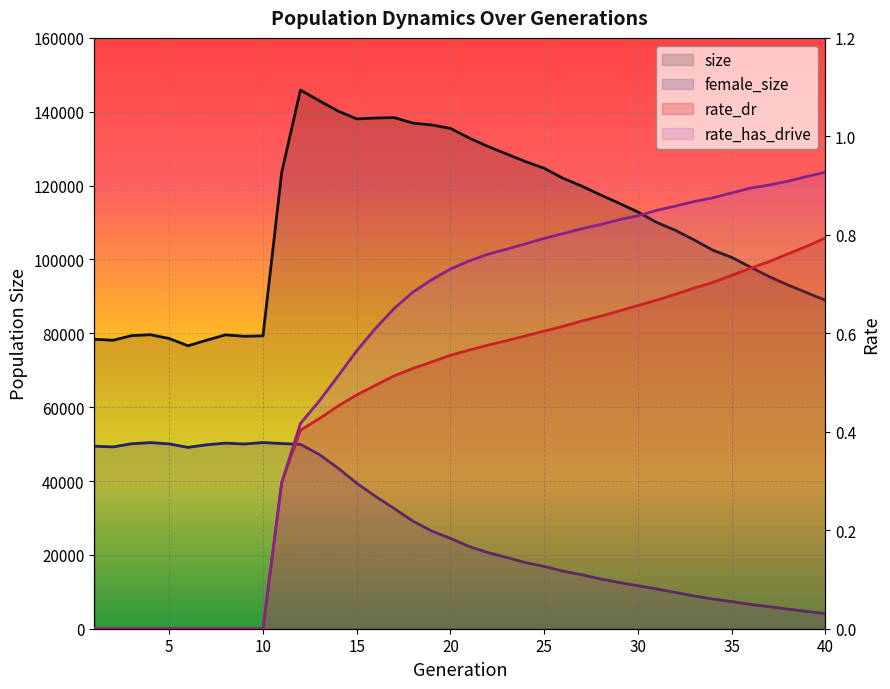

Which series has the largest total across all categories?

size